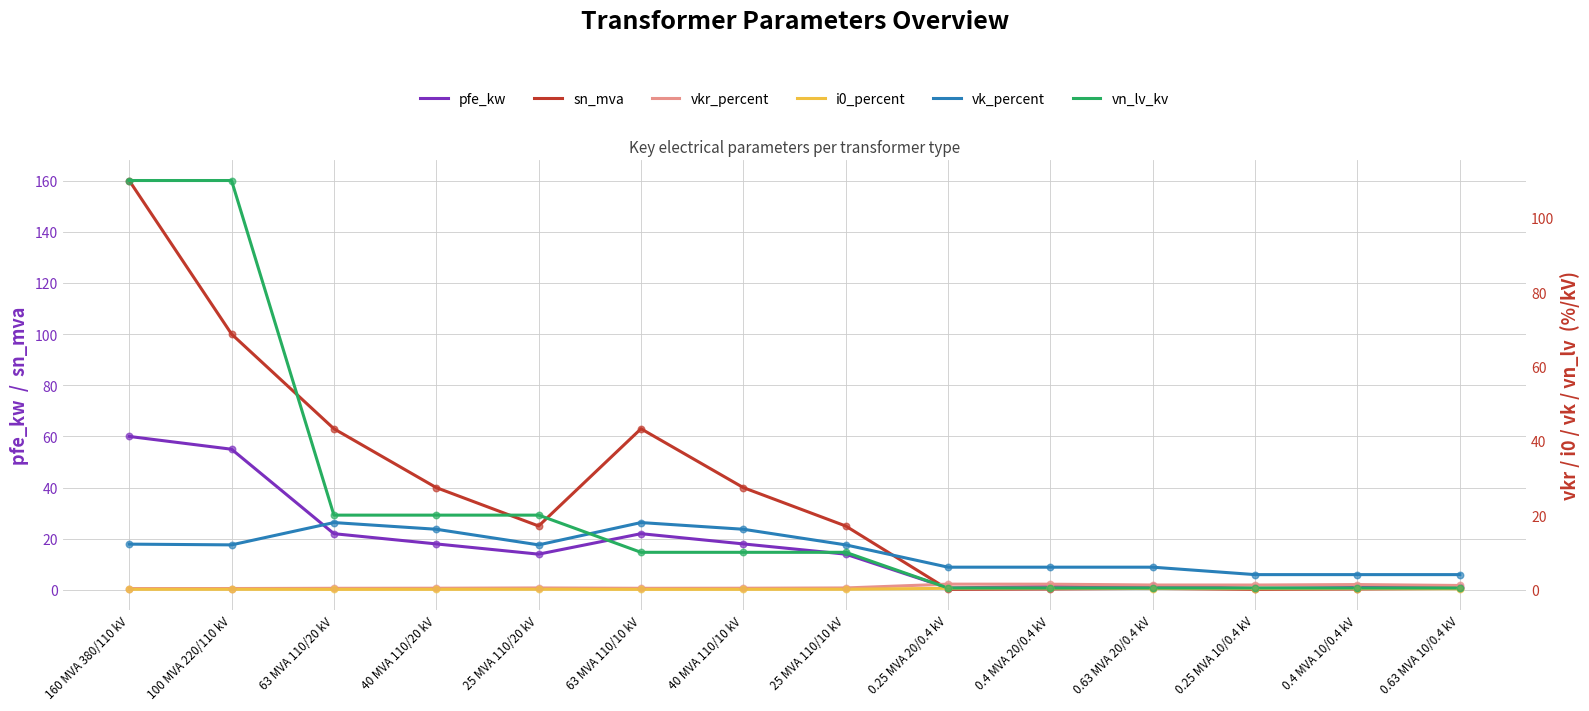

What are all the series names shown in the legend?

pfe_kw, sn_mva, vkr_percent, i0_percent, vk_percent, vn_lv_kv